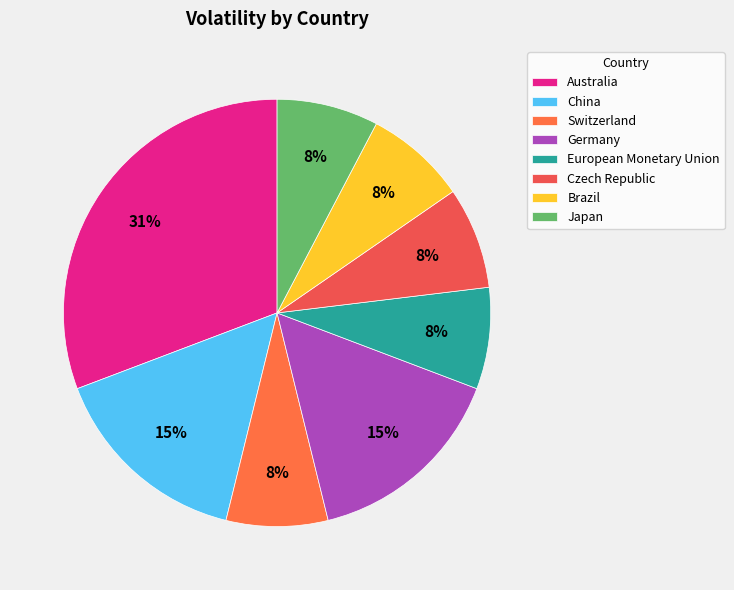

Approximately how many times larger is the value at Japan compared to Czech Republic?

1.0